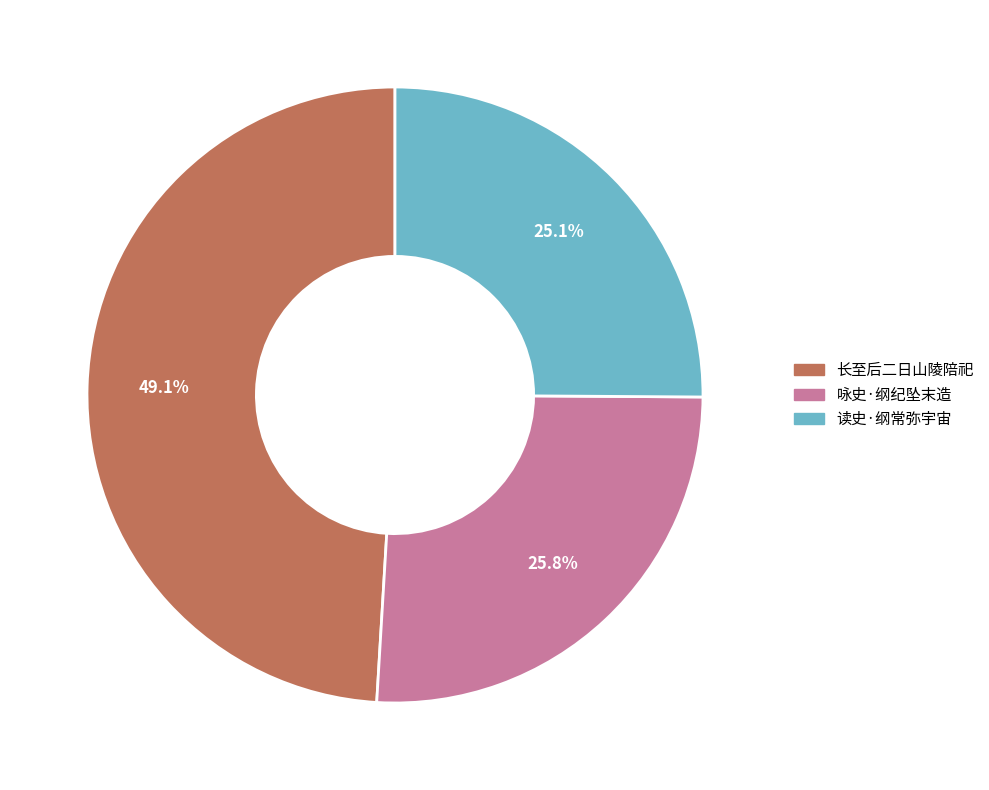

Is there any slice that represents more than half of the pie?

No